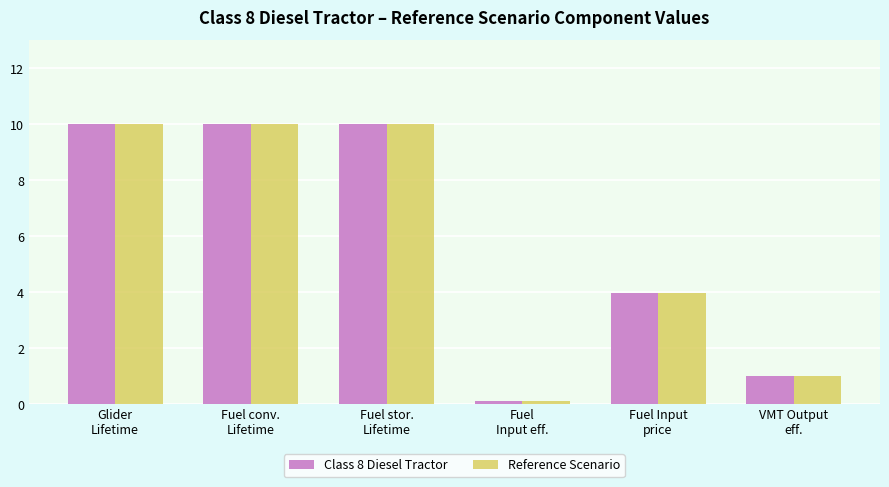

What is the average value of the Class 8 Diesel Tractor series?

5.9